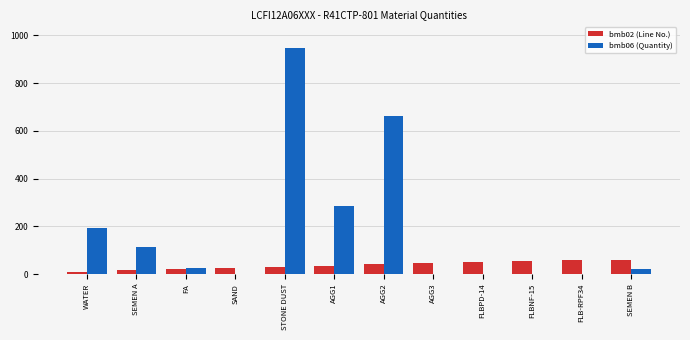

At which category is the sum across all series the highest?

STONE DUST